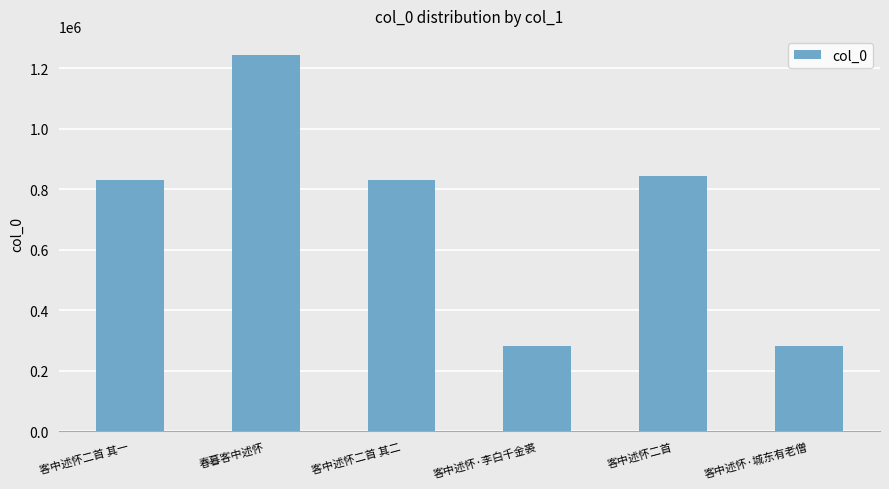

What is the value of the 5th bar from the left?

844358